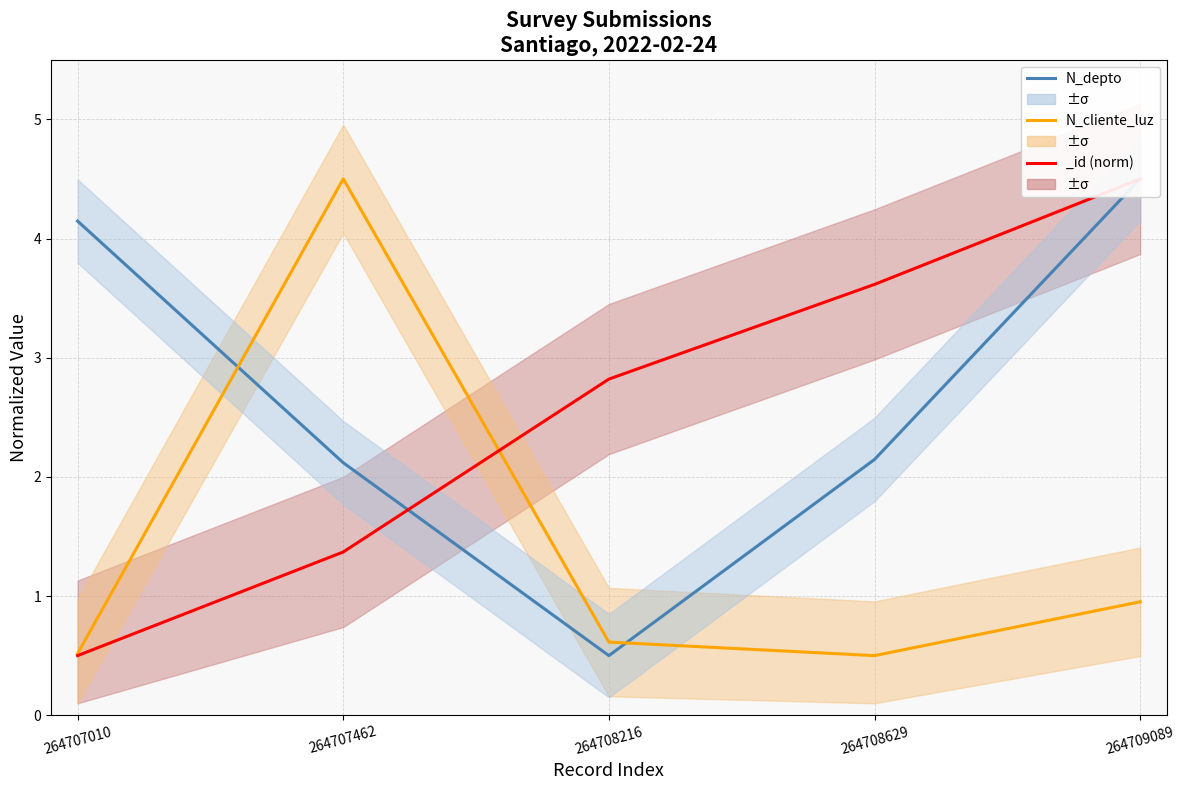

List the labels in order of N_depto value, smallest first.

264708216, 264707462, 264708629, 264707010, 264709089